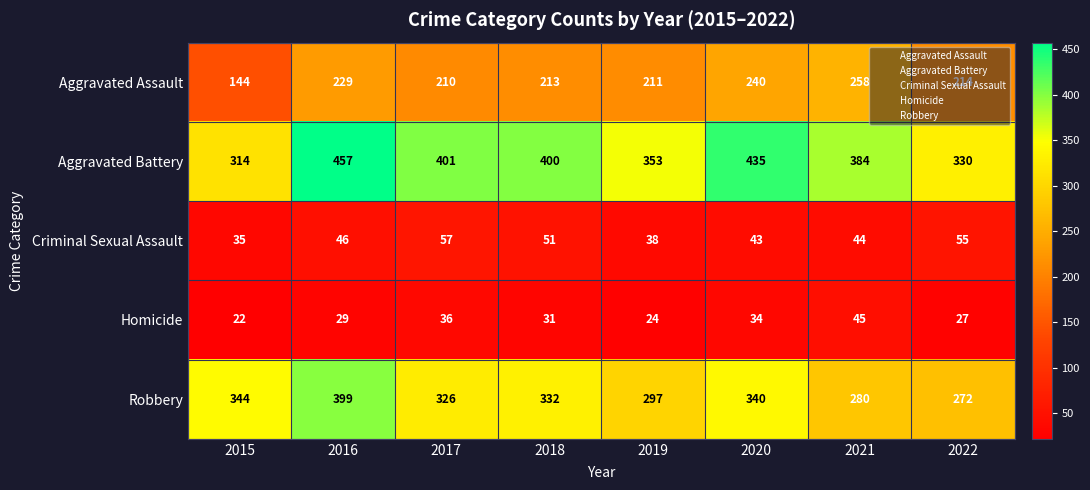

Which label corresponds to the largest value in the chart?

2016